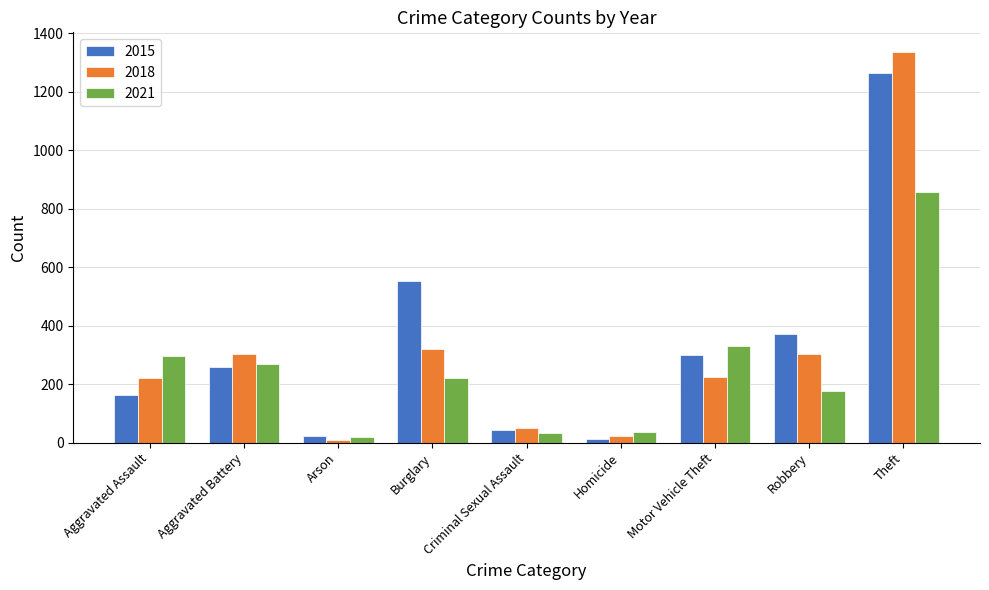

Rank the series by their maximum value, from highest to lowest.

2018, 2015, 2021